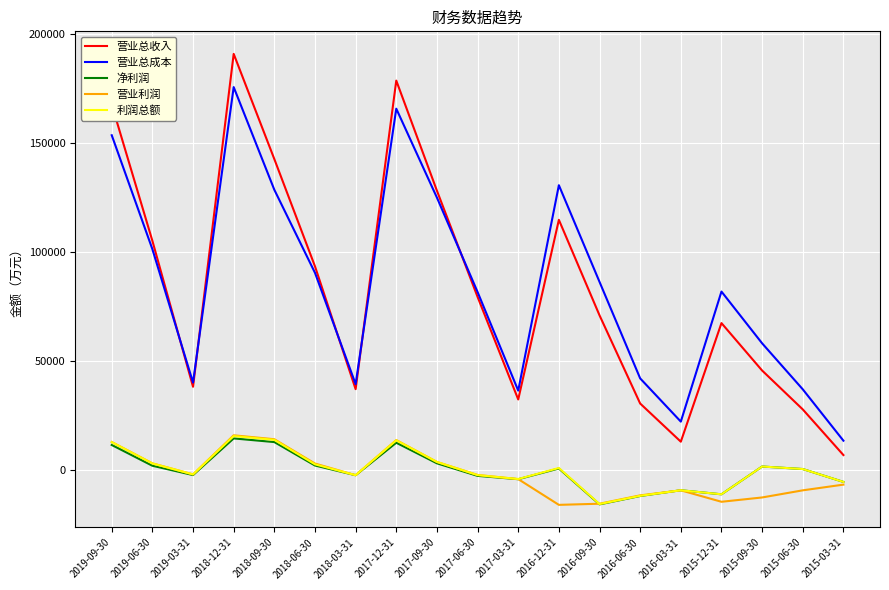

What is the minimum value for 营业利润?

-15875